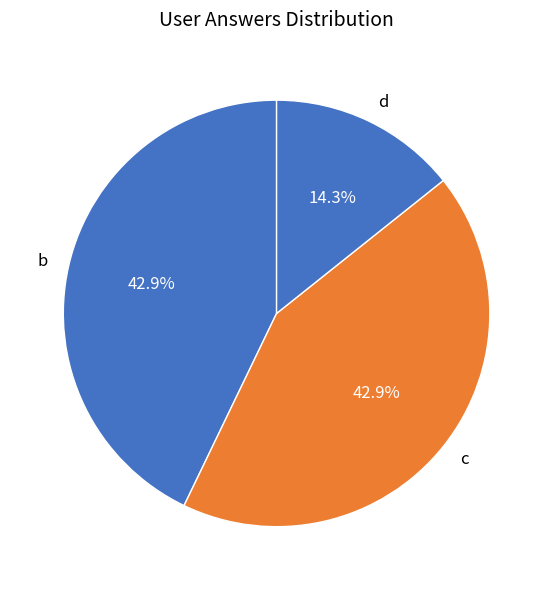

What is the ratio of the value at c to the value at b?

1.0